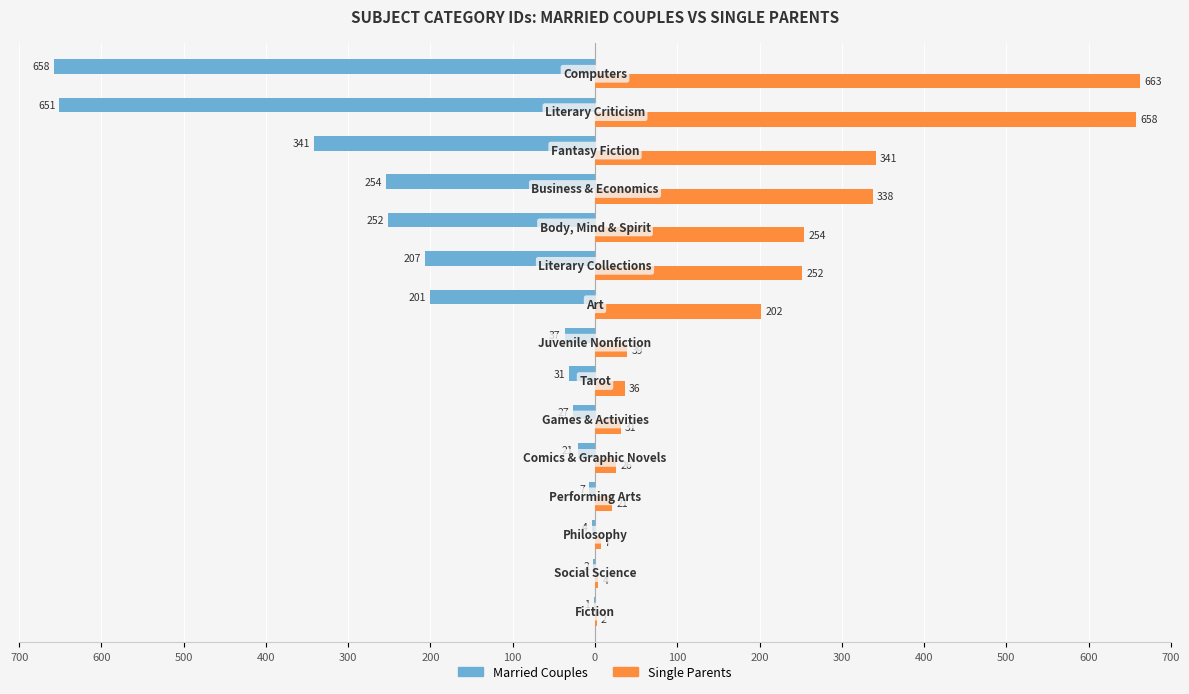

At how many categories does at least one series exceed 262?

4